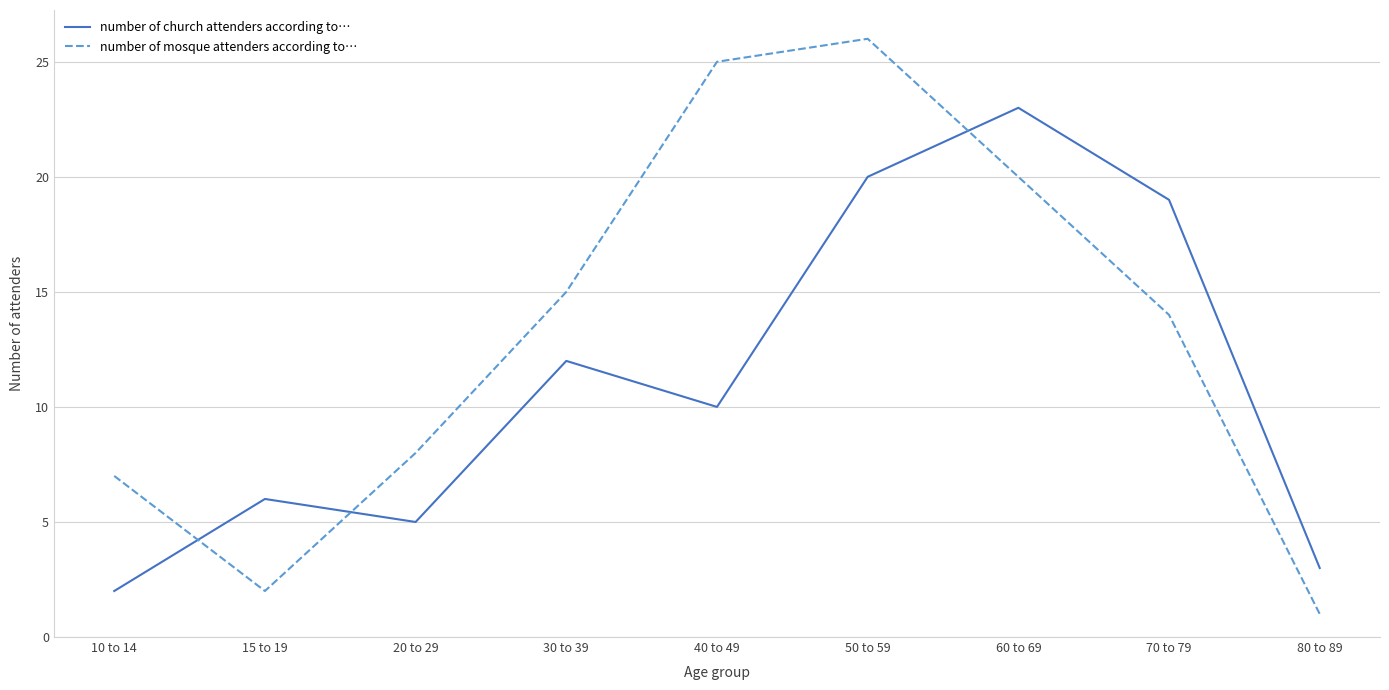

List the series in order of their peak value, highest first.

number of mosque attenders according to…, number of church attenders according to…